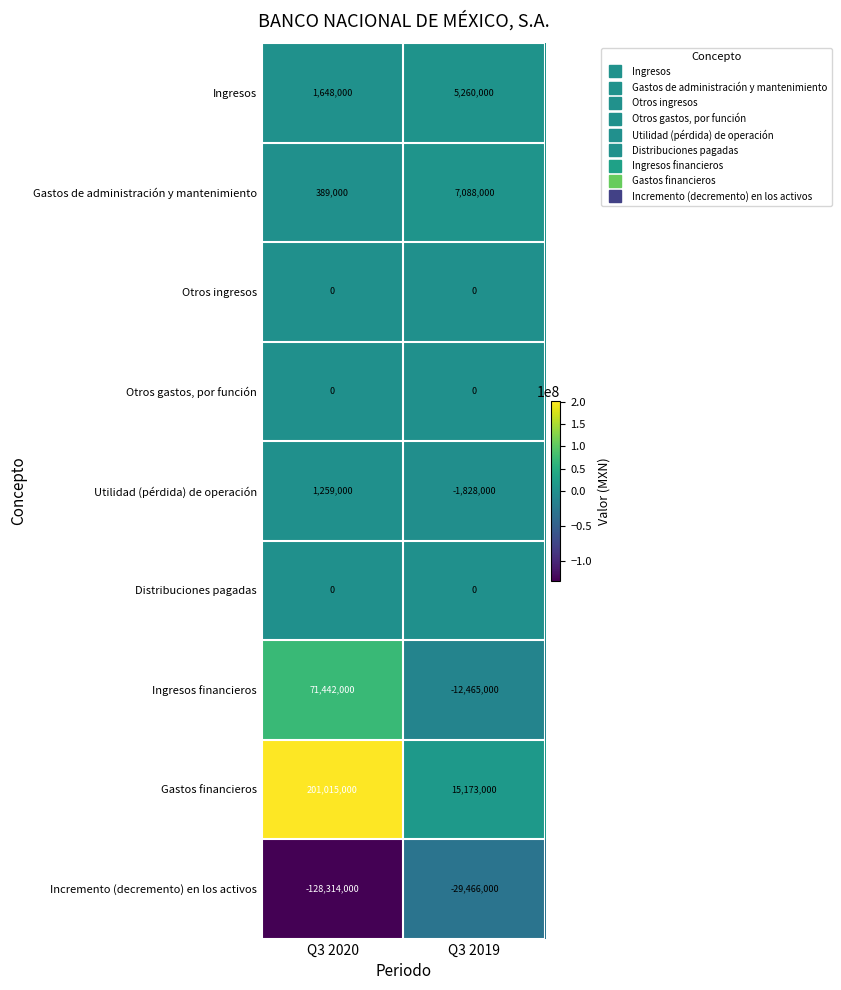

List the labels in order of Ingresos value, largest first.

Q3 2019, Q3 2020